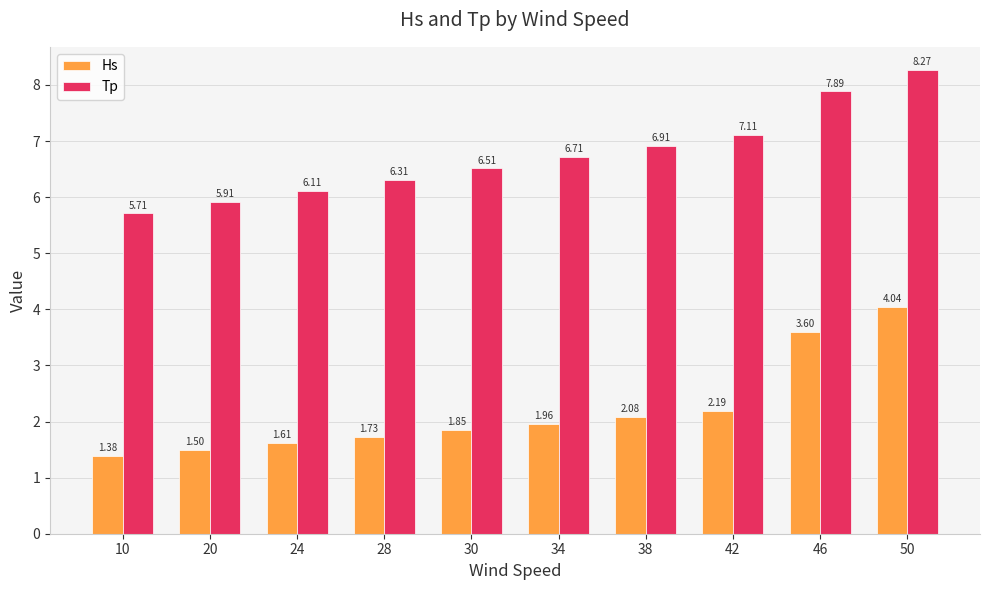

Is the value of Hs at 42 greater than the value of Tp at 46?

No